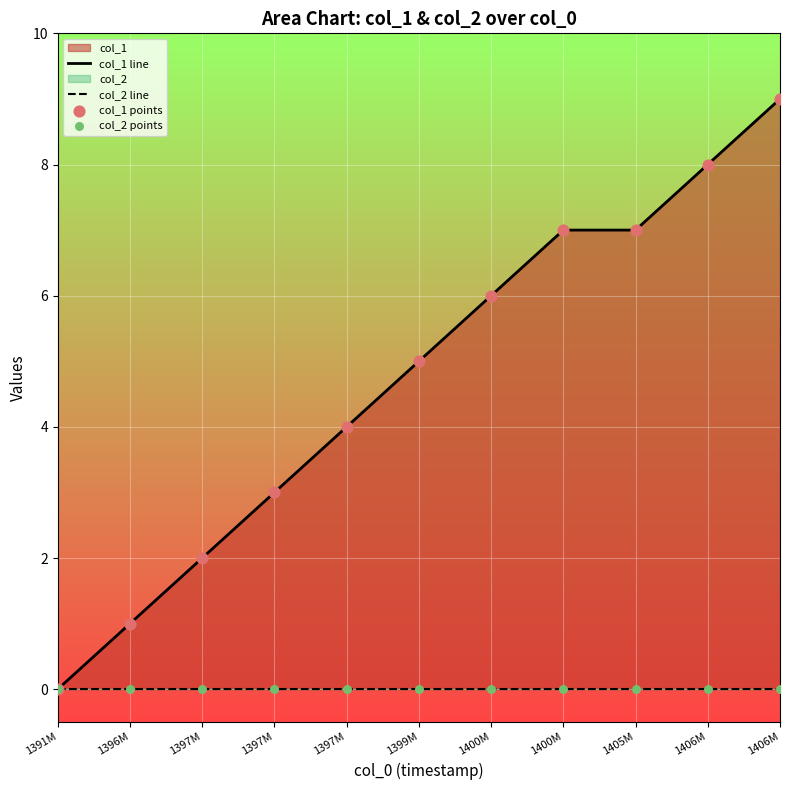

Is the value of col_1 line at 1397M greater than the value of col_2 line at 1396M?

Yes